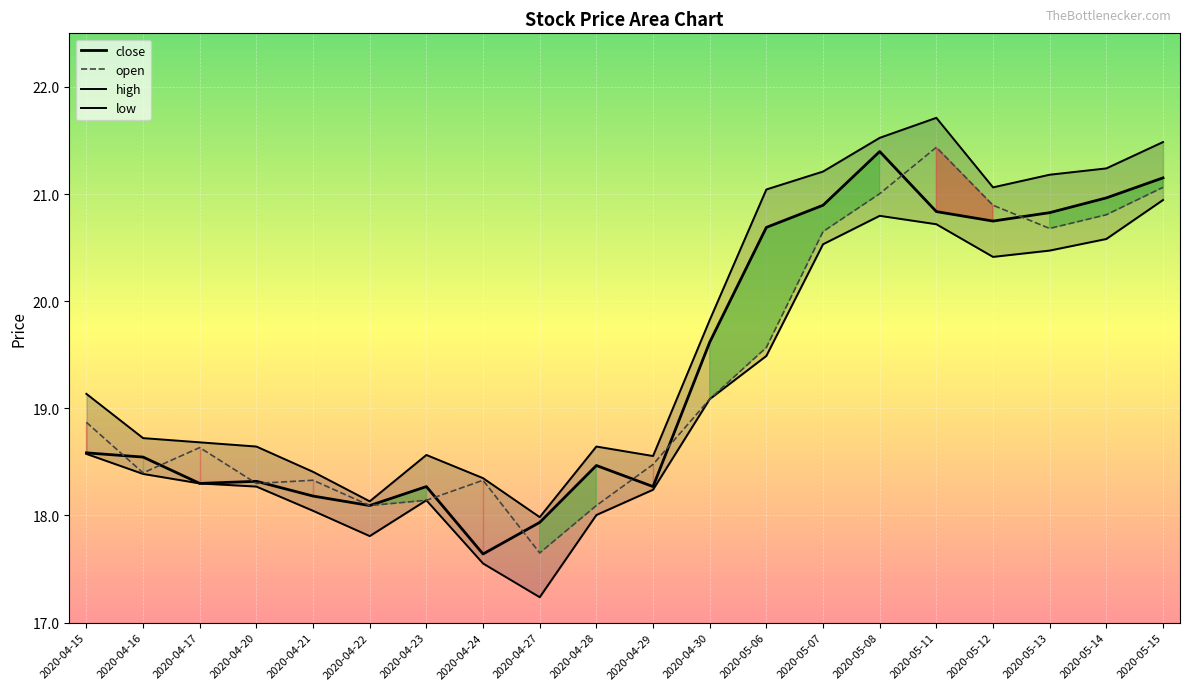

In low_line, how many points are higher than both neighbors (excluding endpoints)?

2